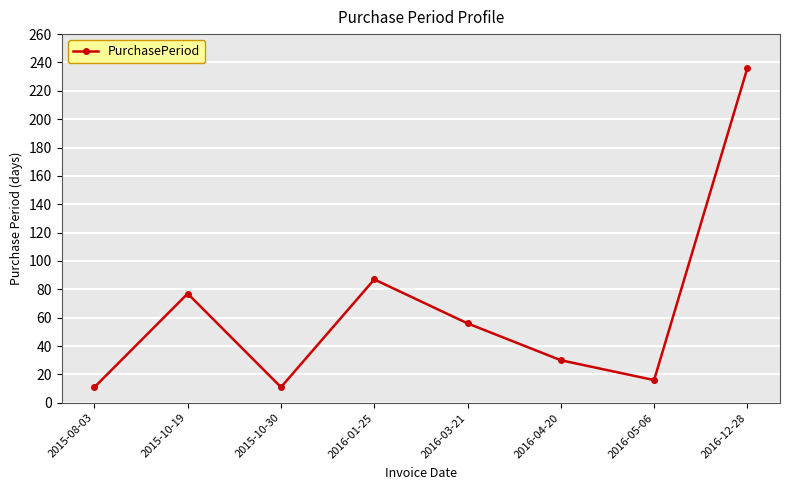

What is the average value?

66